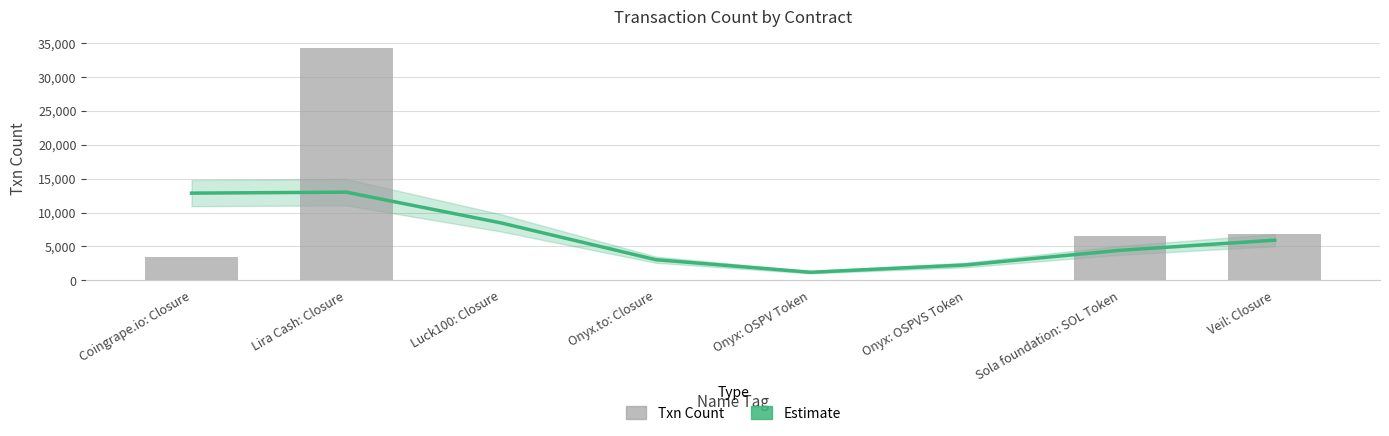

Are the bars grouped side by side (vs. stacked)?

Yes